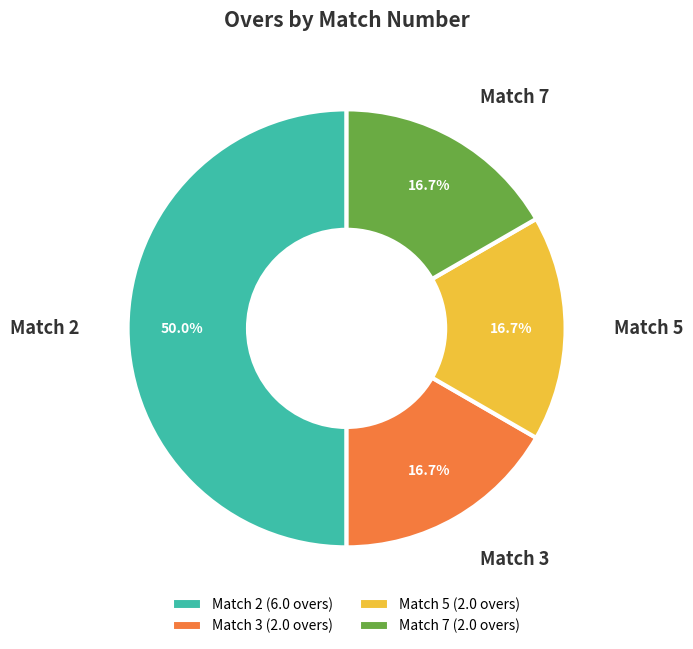

Count the number of slices in the pie.

4